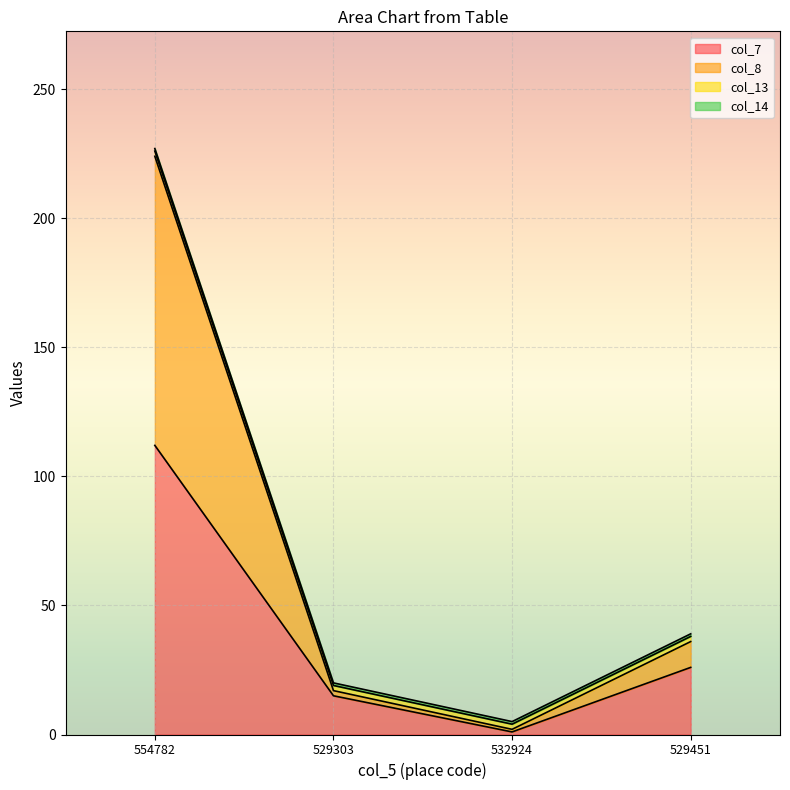

At which label is col_7 closest to 56?

529451